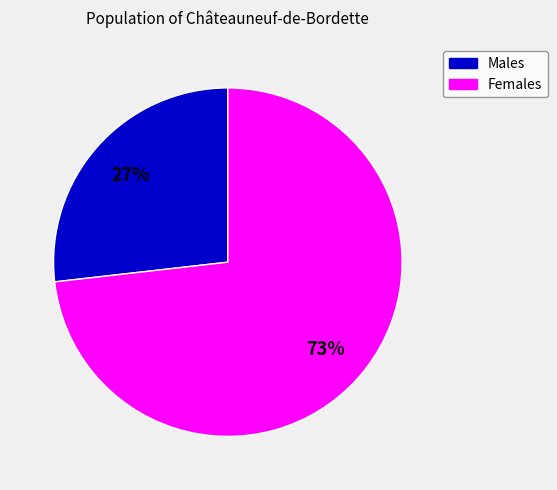

Is there any slice that represents more than half of the pie?

Yes